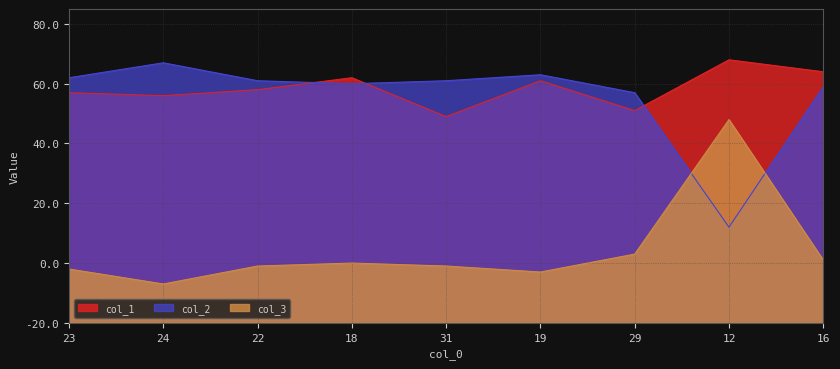

What is the value of the col_1 point at the 1st from the left?

77